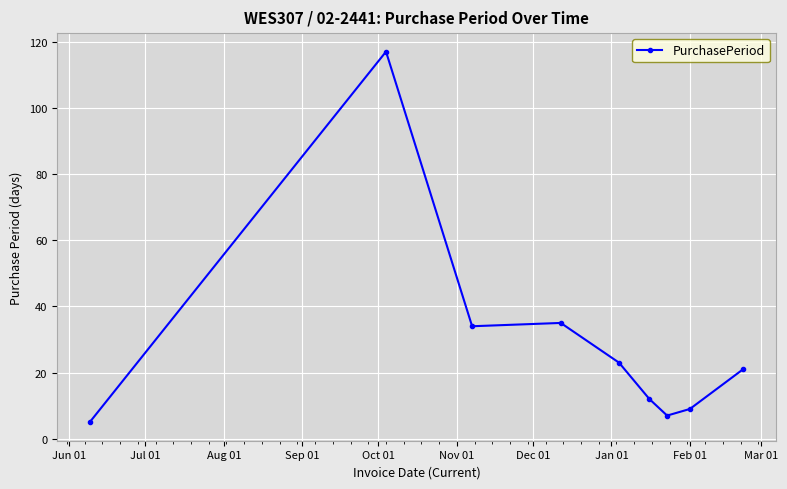

What is the minimum value shown in the chart?

5